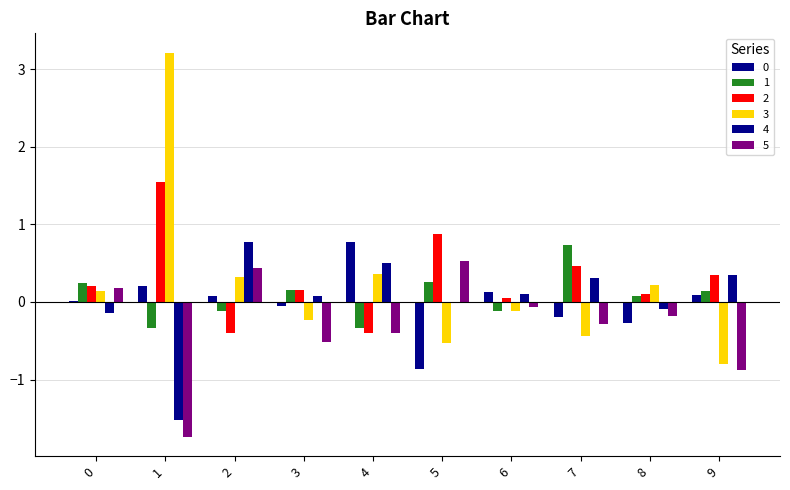

What is the value of the 0 bar at the 6th from the left?

-0.9